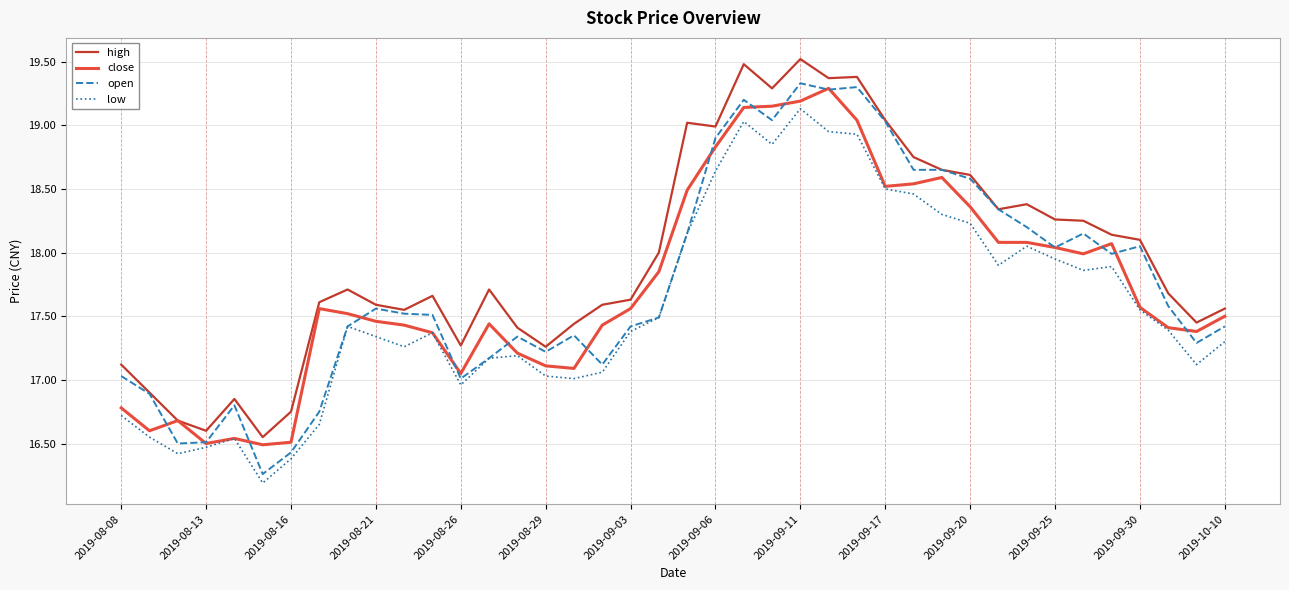

What is the minimum value shown in the chart?

16.2